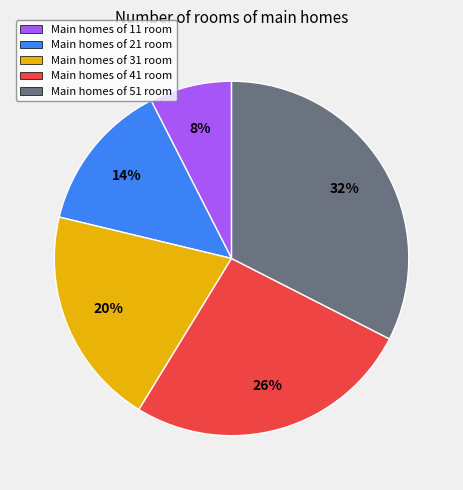

Is there a majority slice in this chart?

No